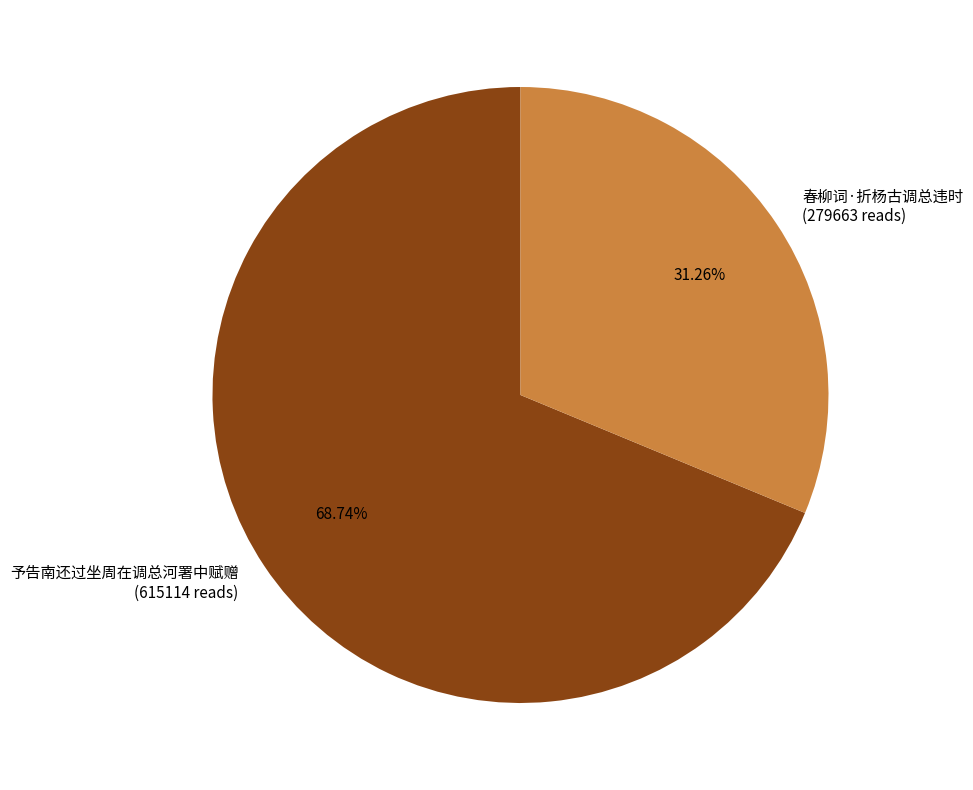

To the nearest percent, what is the difference between the largest and smallest slice percentages?

37%